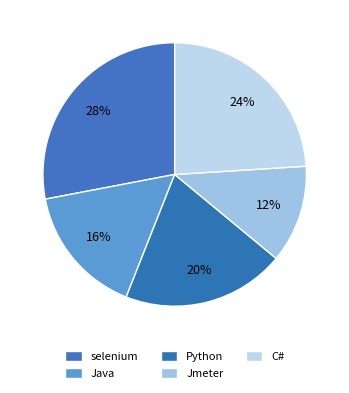

Approximately how many times larger is the value at Python compared to Jmeter?

1.7